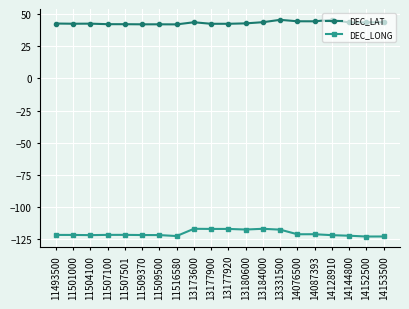

What is the spread (max minus min) of values at 11509500?

164.1